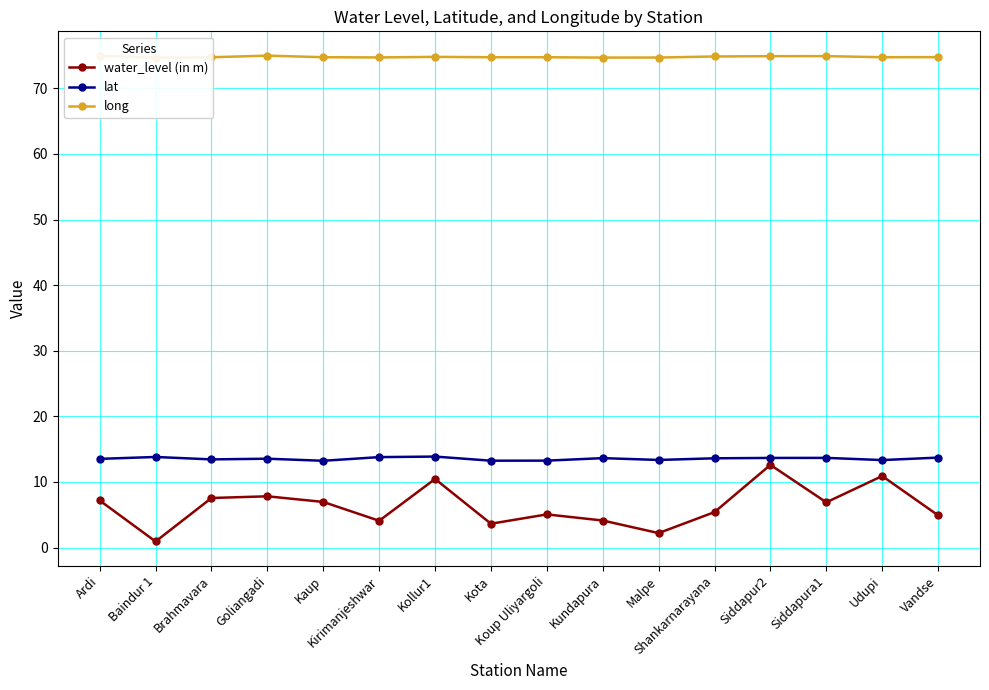

The value of long at Kaup is 74.8. True or false?

True